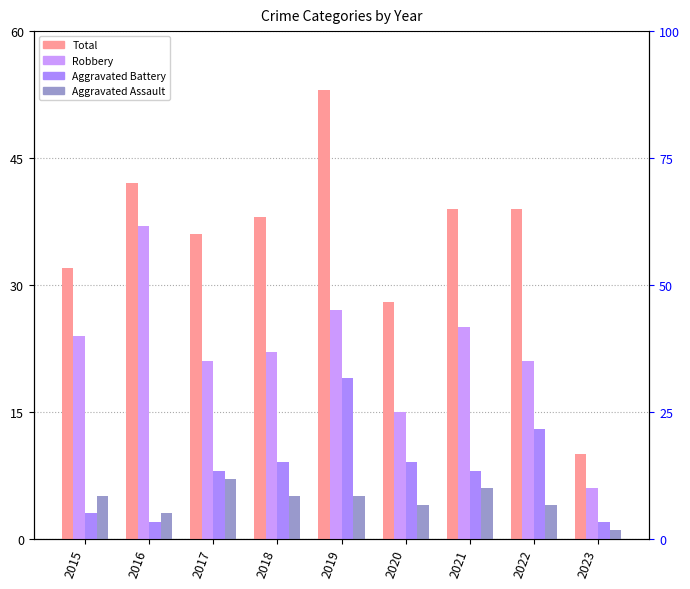

What are all the series names shown in the legend?

Total, Robbery, Aggravated Battery, Aggravated Assault